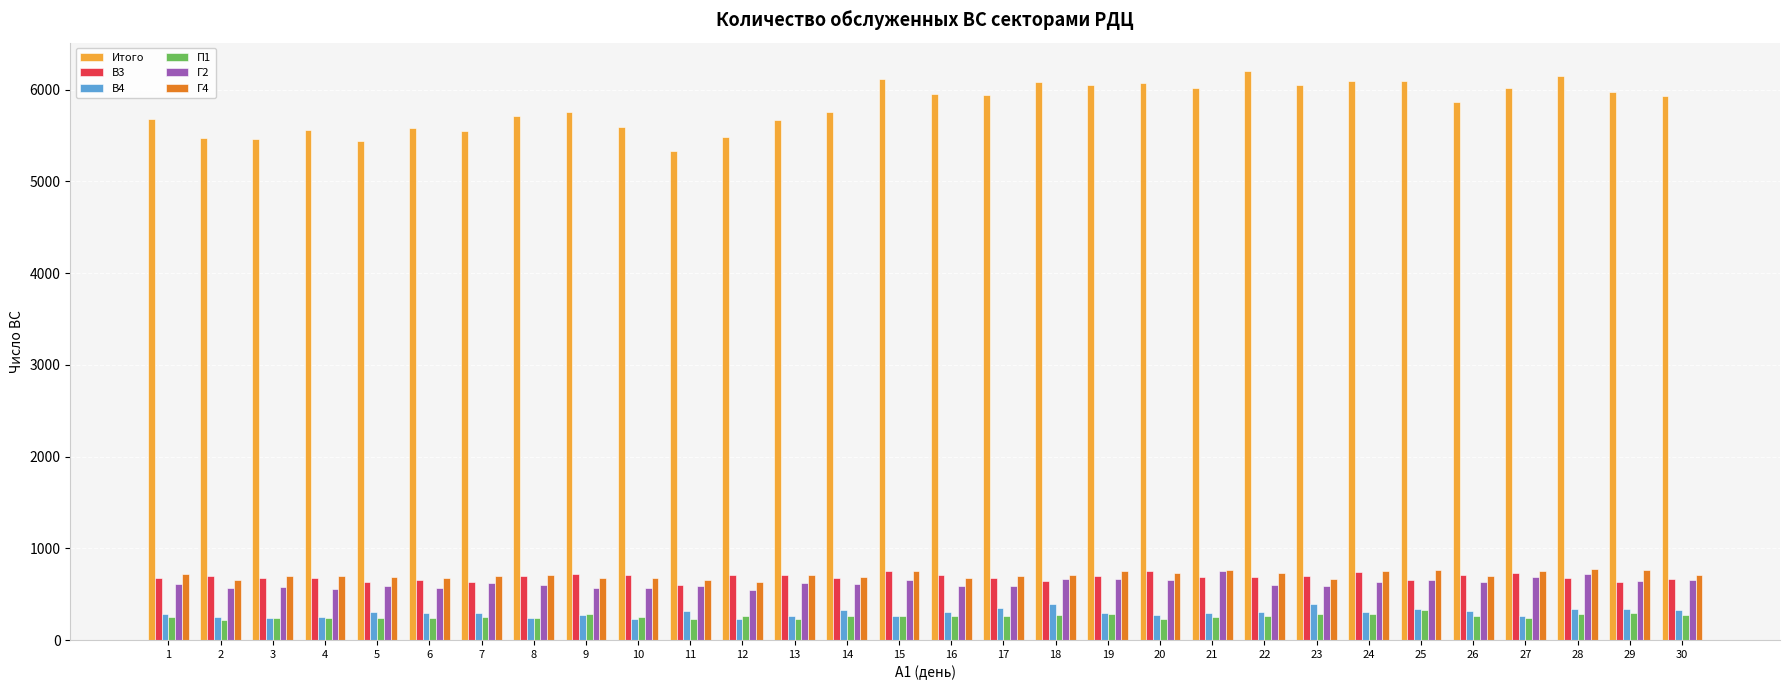

Is it true that Итого equals 6022 at 27?

True